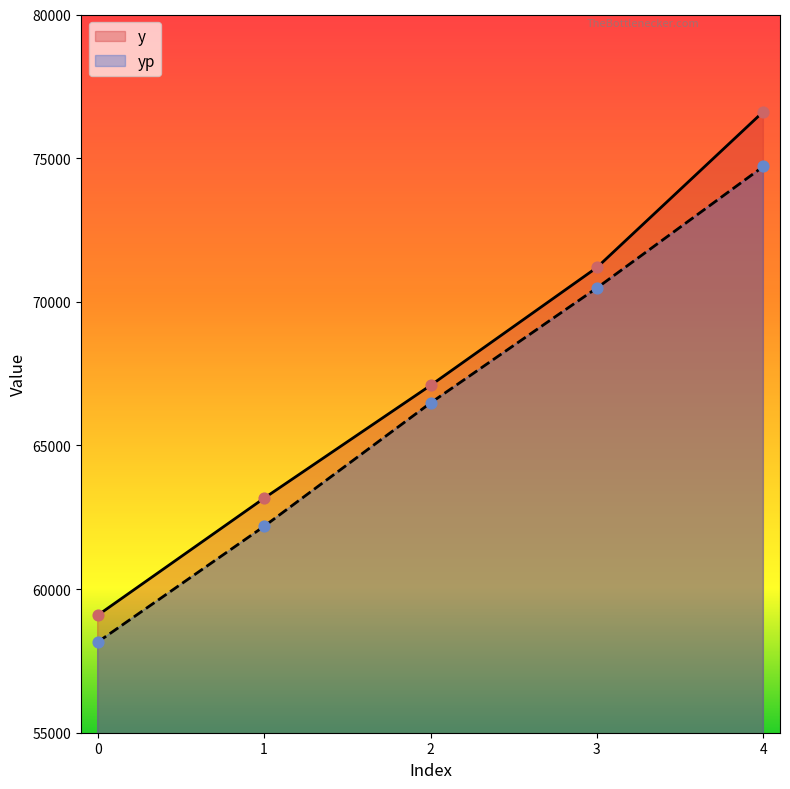

Which series has the widest spread of Y values?

y